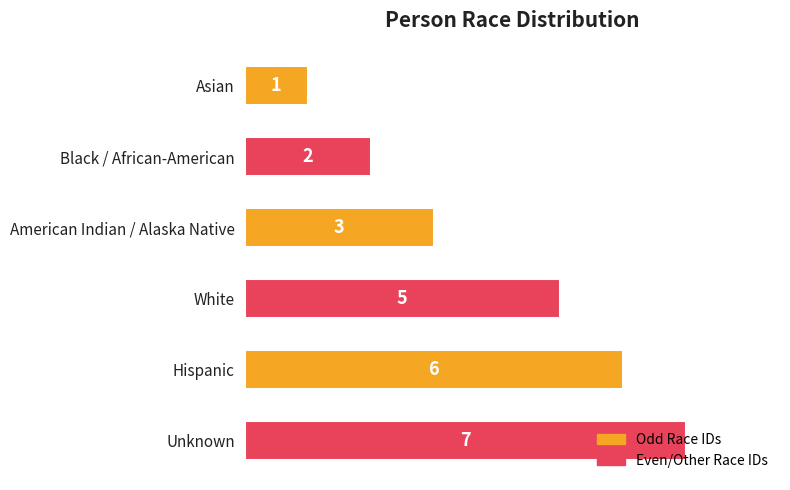

Which label corresponds to the largest value in the chart?

Unknown